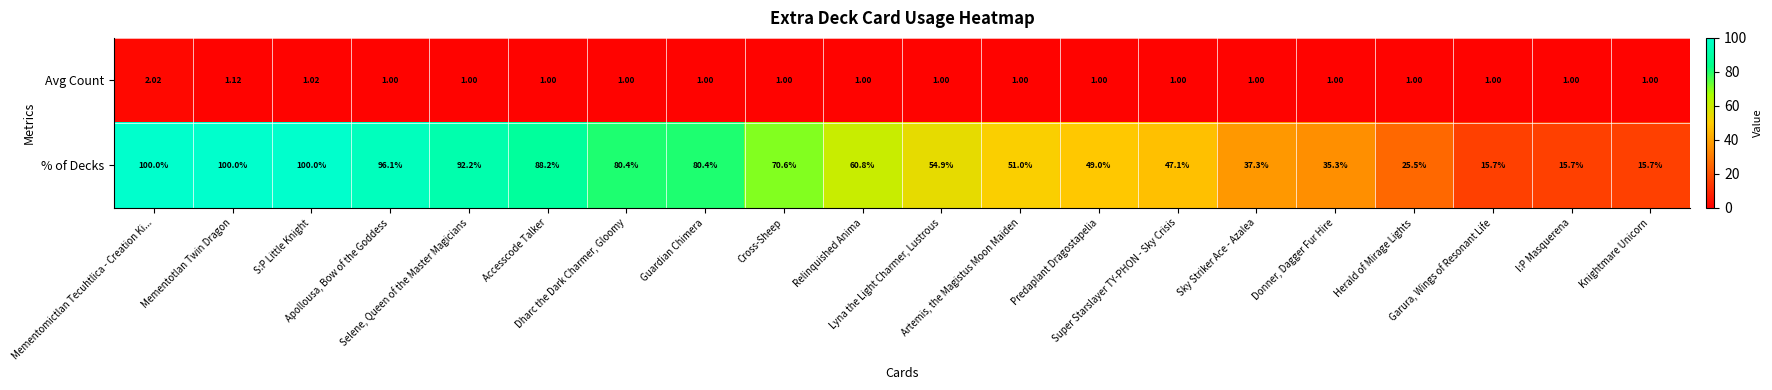

Which series has the widest spread of values?

% of Decks